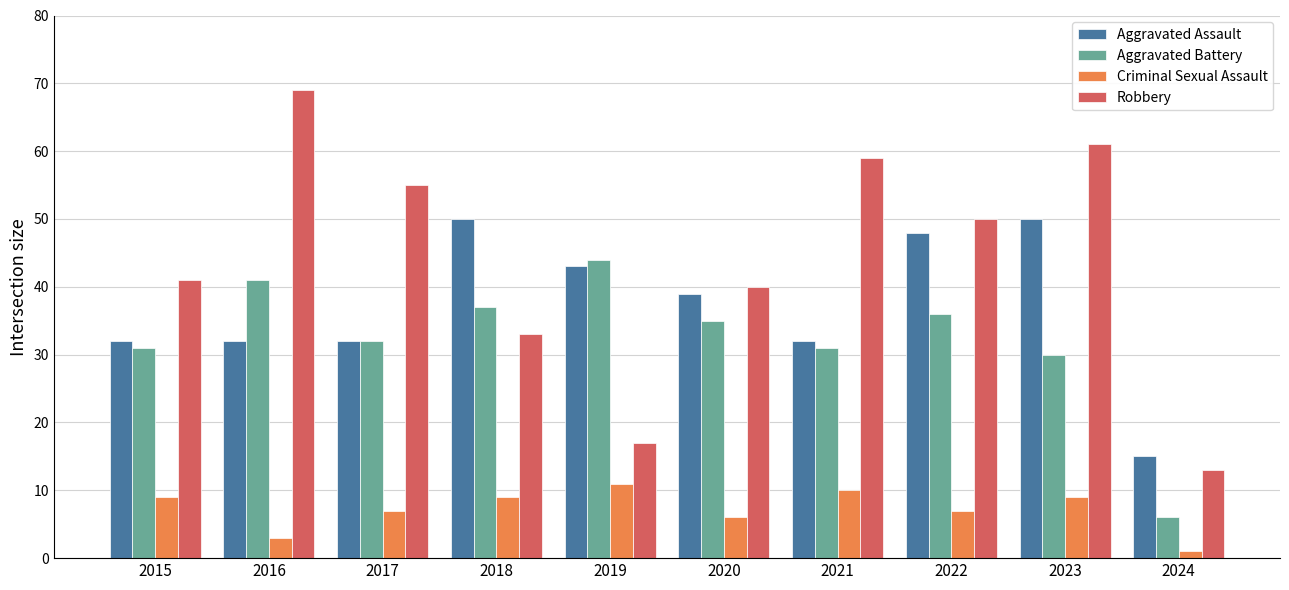

Which series has the largest range (max minus min)?

Robbery